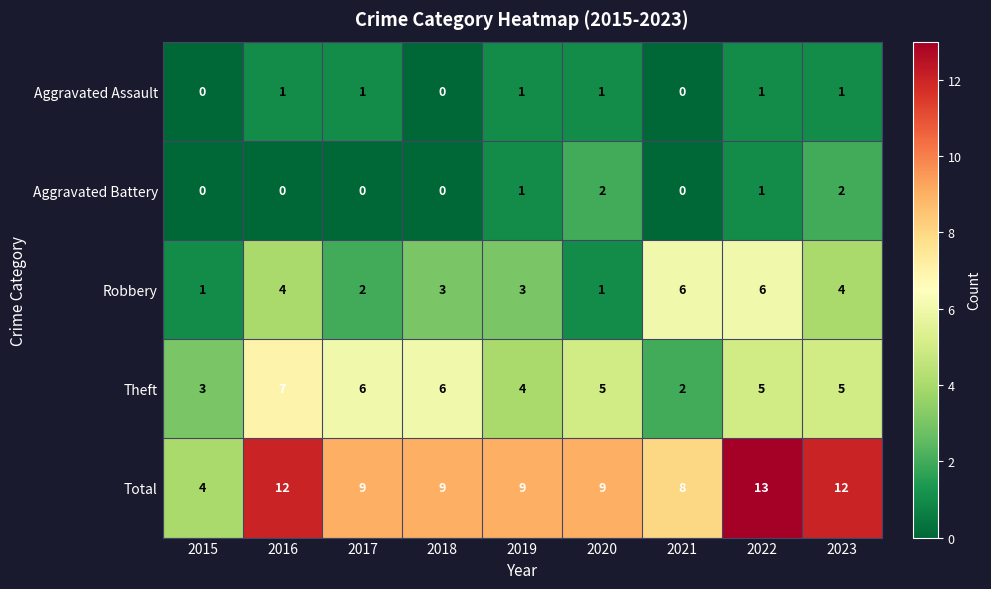

Which series changed the most between 2017 and 2020?

Aggravated Battery